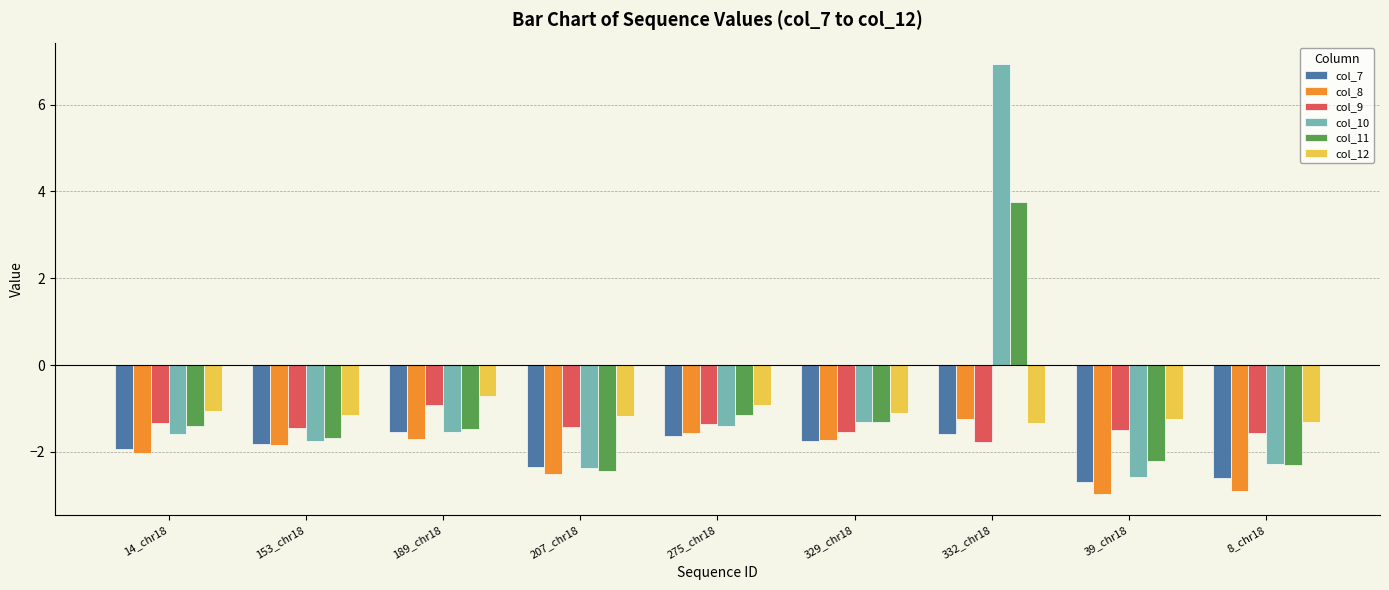

What is the approximate value of col_11 at 8_chr18?

-2.3